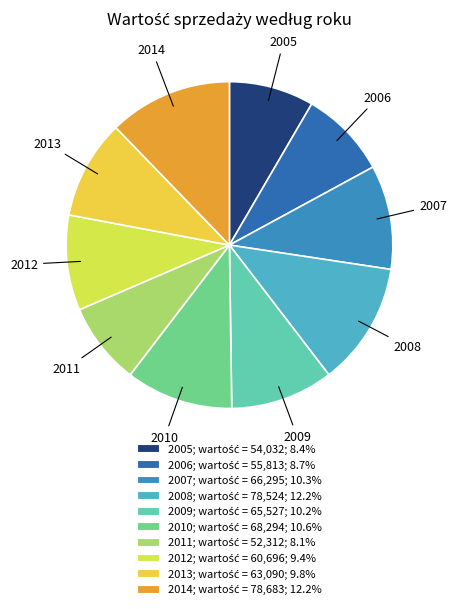

Does 2012 account for over 50% of the chart?

No